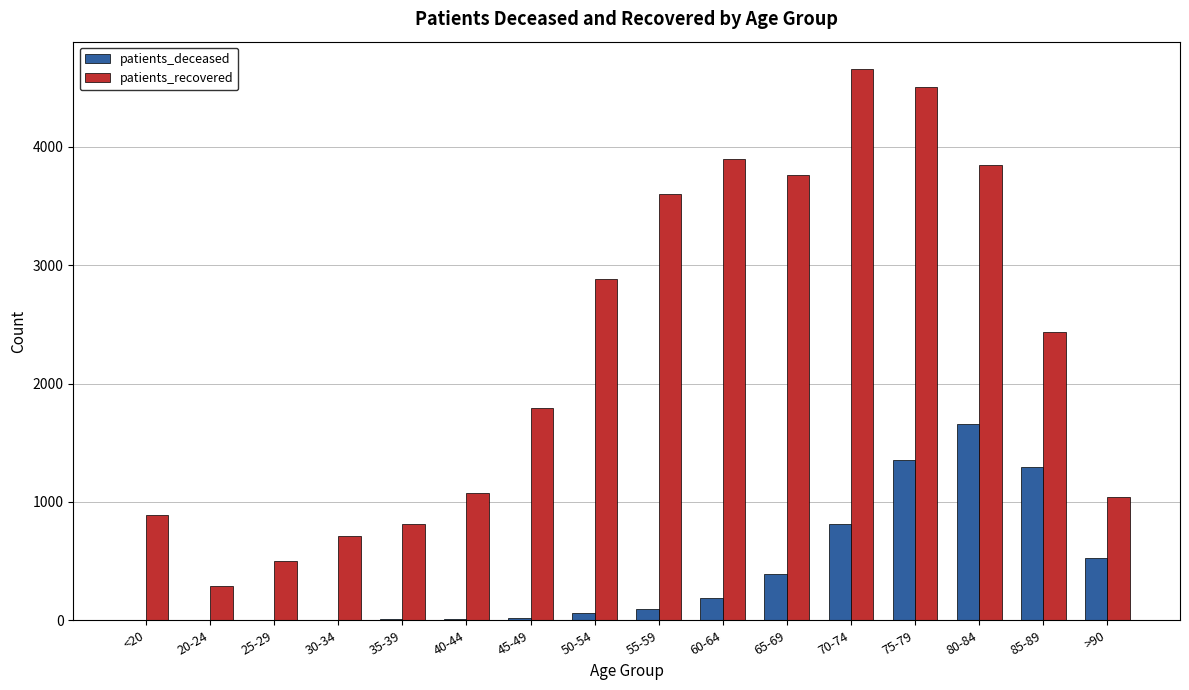

What is the spread (max minus min) of values at 55-59?

3503